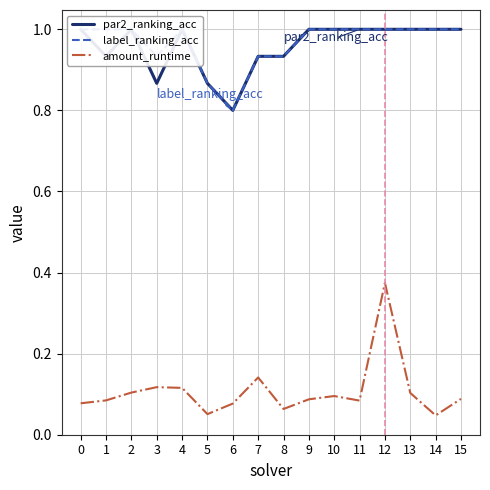

Rank the categories by amount_runtime value from highest to lowest.

12, 7, 3, 4, 2, 13, 10, 15, 9, 1, 11, 0, 6, 8, 5, 14